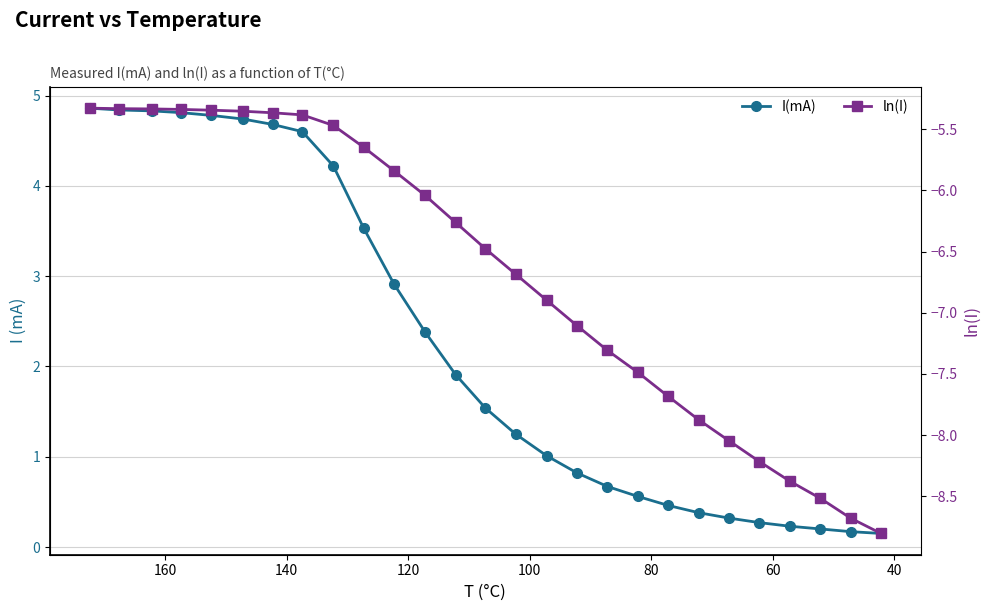

How many values in the ln(I) series exceed -6?

11